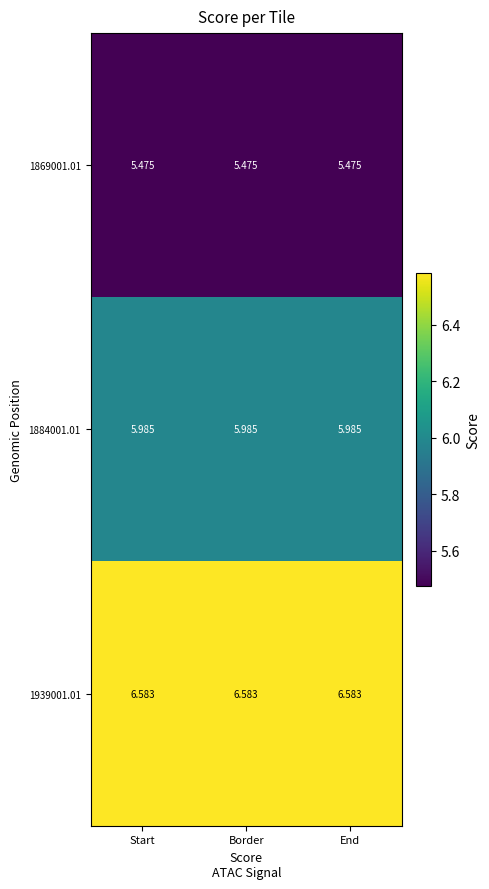

Rank the series at Border from lowest to highest value.

1869001.01, 1884001.01, 1939001.01